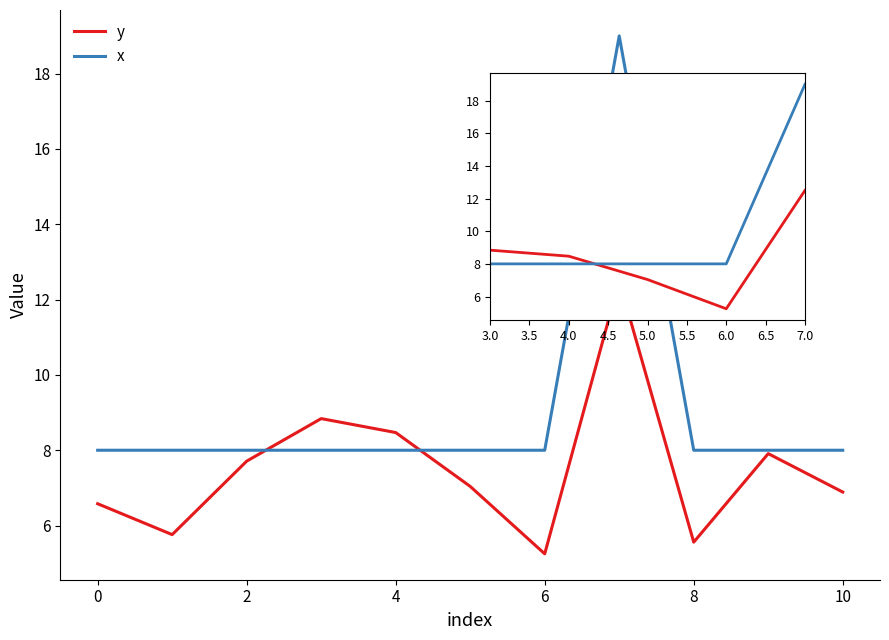

The x series shows 25.0 at 7.0. True or false?

False